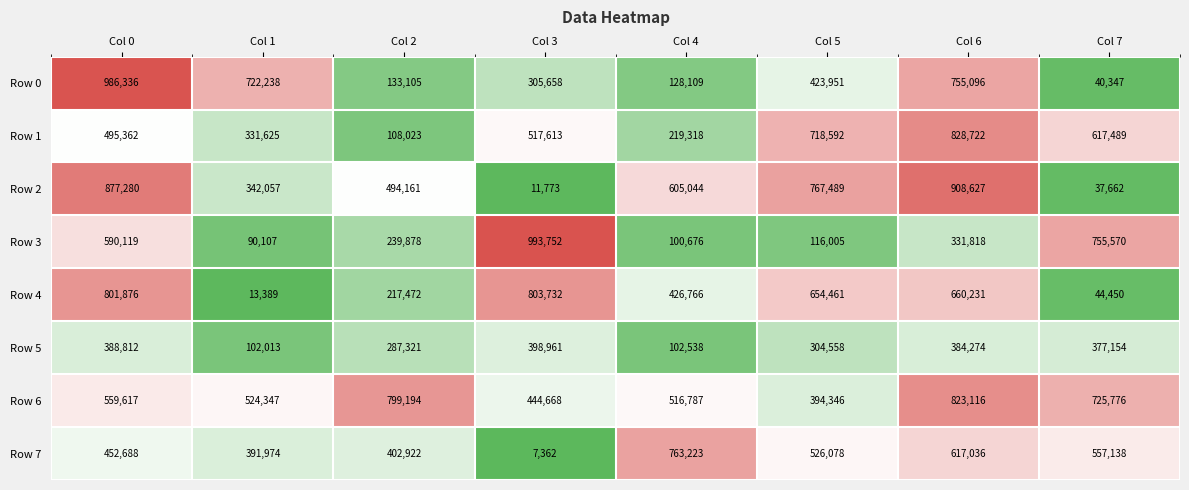

At which category is the sum across all series the highest?

Col 6